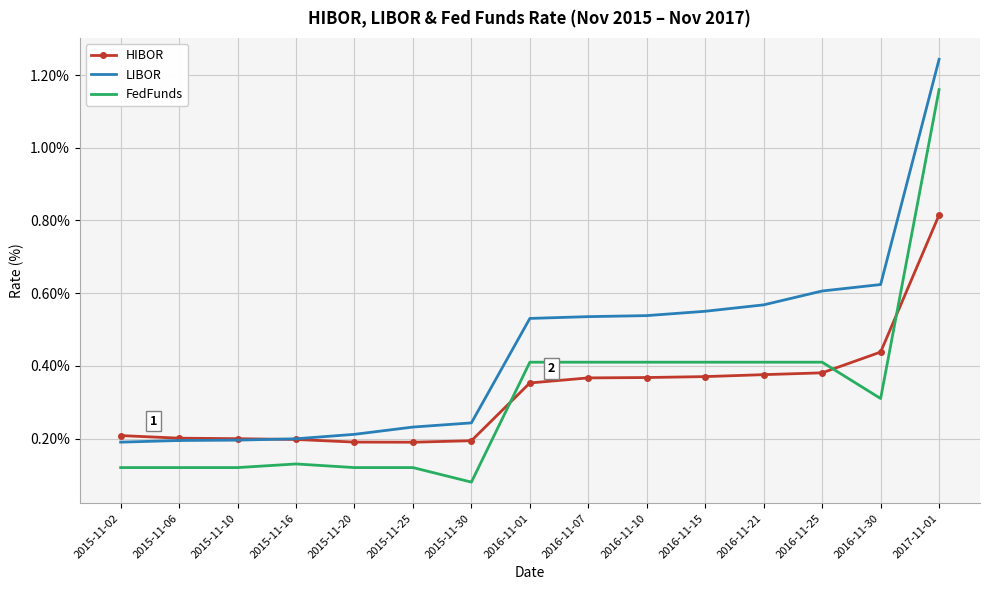

What is the sum of all LIBOR values?

6.7